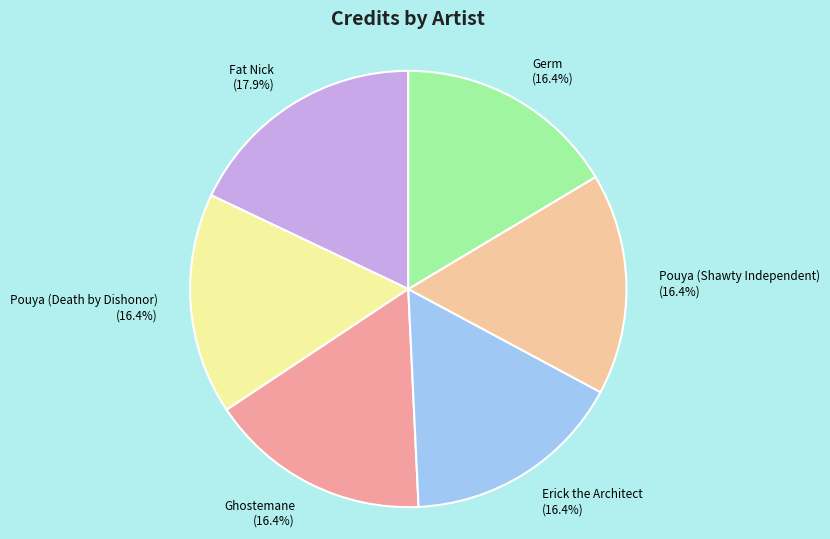

To the nearest percent, what is the difference between the largest and smallest slice percentages?

2%